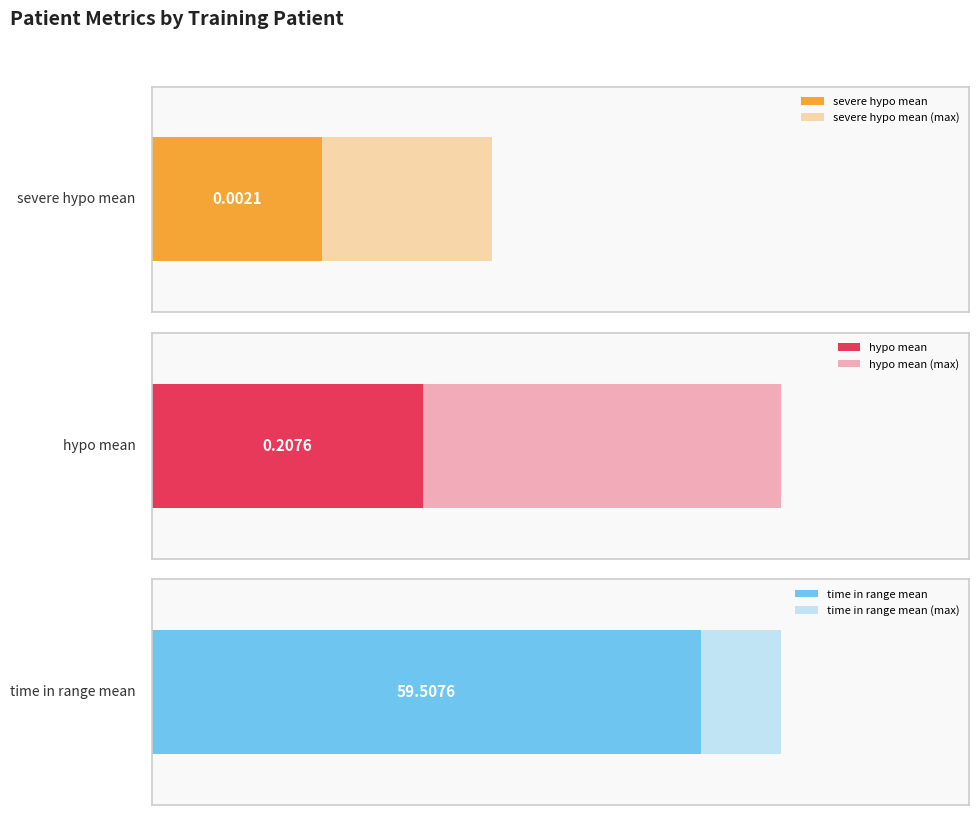

At adult#001, list the series in order from largest to smallest.

time in range mean, hypo mean, severe hypo mean